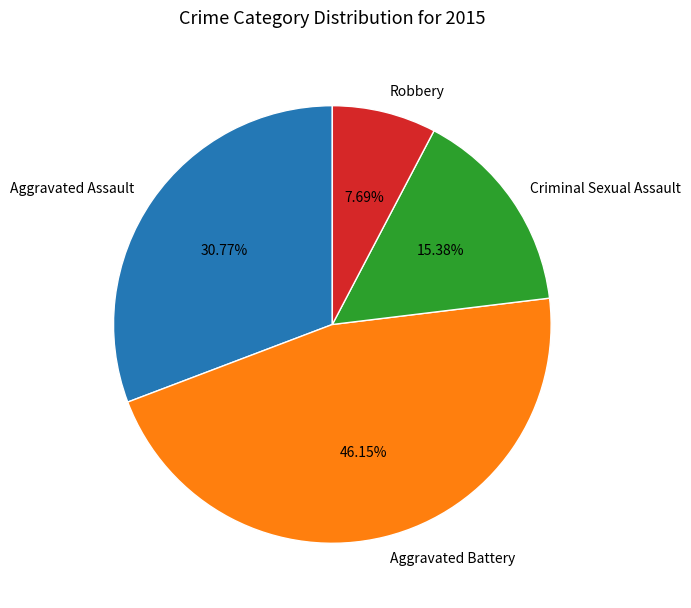

Is it true that Aggravated Assault is 25% of the pie?

False